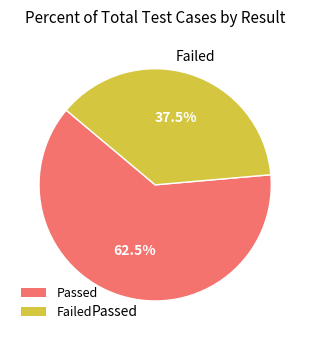

Approximately how many times larger is the value at Passed compared to Failed?

1.7